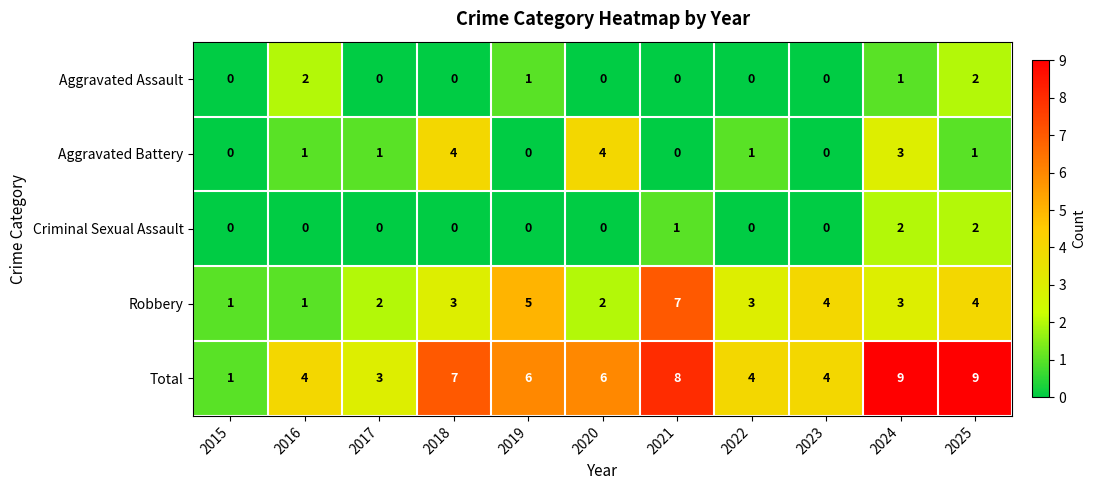

Which series changed the most between 2016 and 2024?

Total